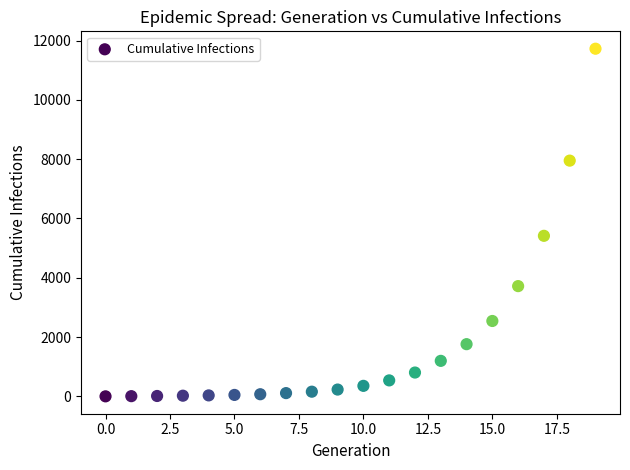

What Y value in the scatter plot is closest to 5864?

5416